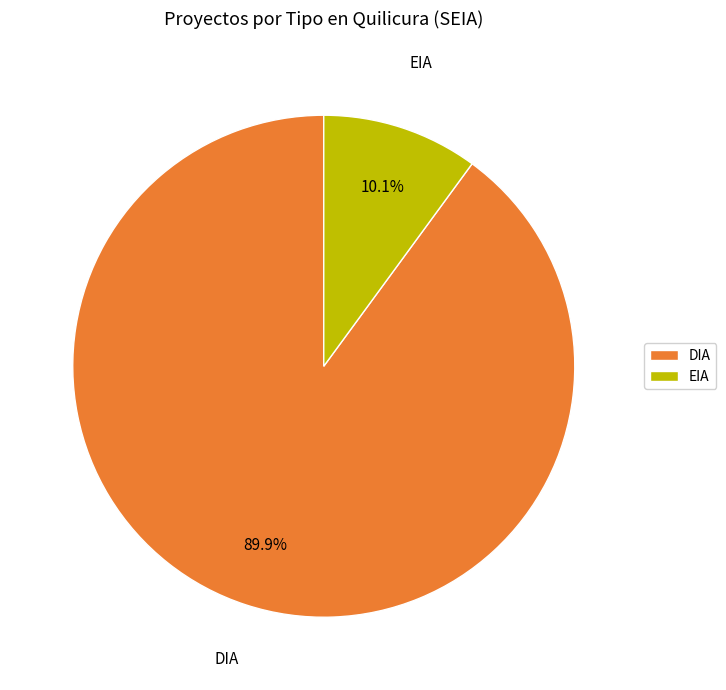

To the nearest percent, what is the difference between the largest and smallest slice percentages?

80%